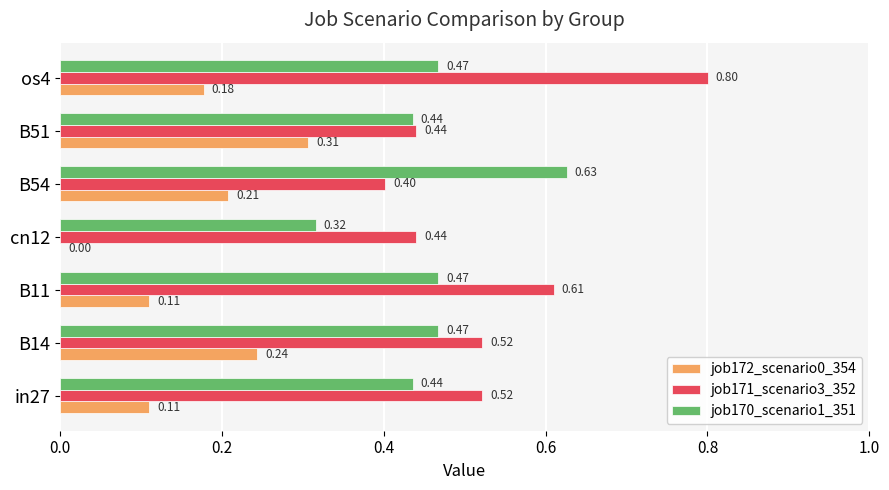

What is the highest value of the job171_scenario3_352 series?

0.8